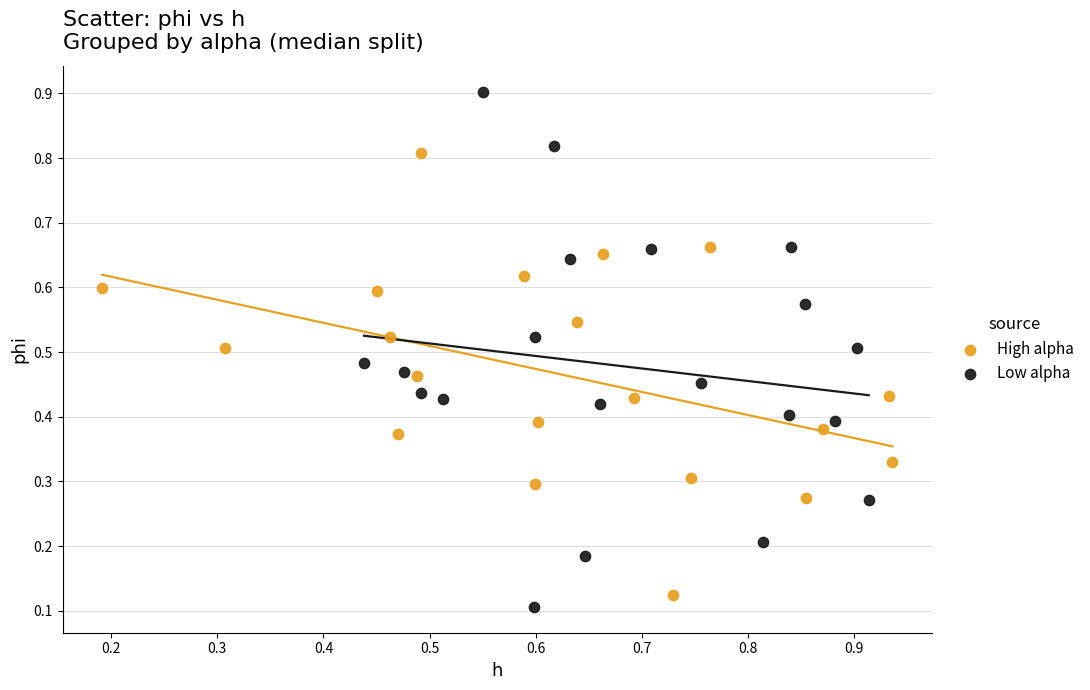

Which series reaches the minimum Y coordinate?

Low alpha